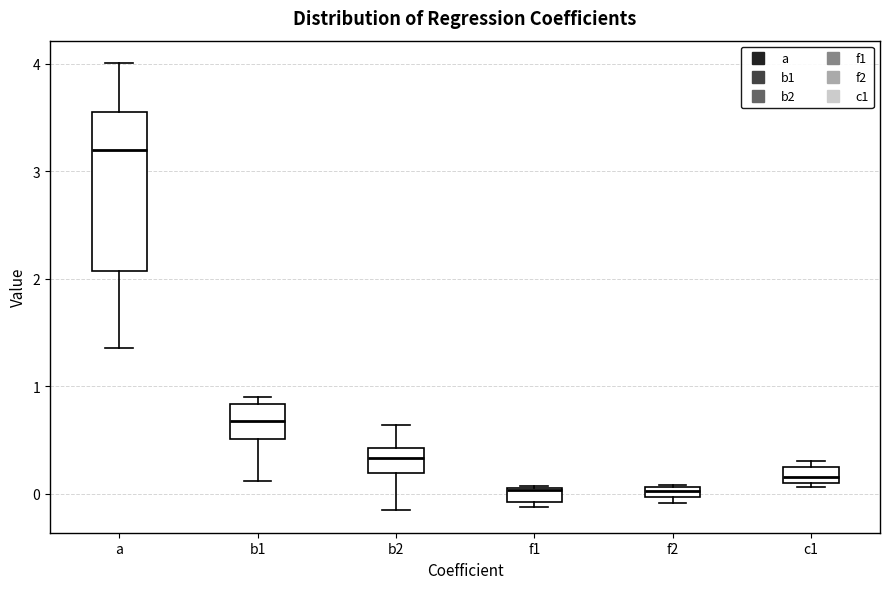

Where is the lower edge of the box for a on the y-axis? The values are not printed on the chart, so give them approximately, as read against the axis.

2.1